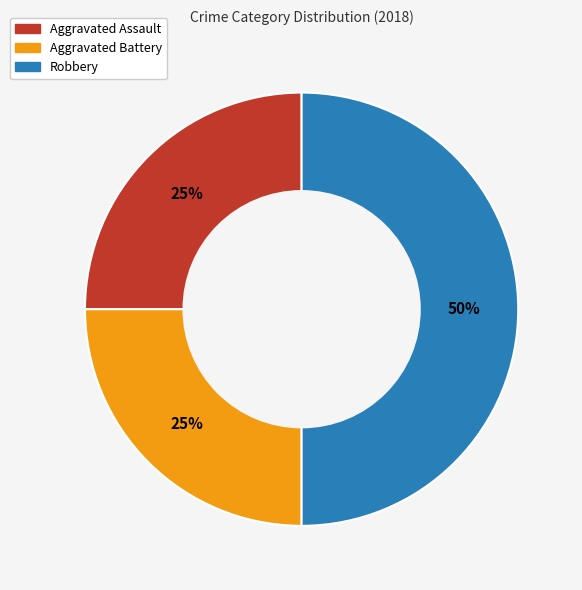

How many slices are in this pie chart?

3